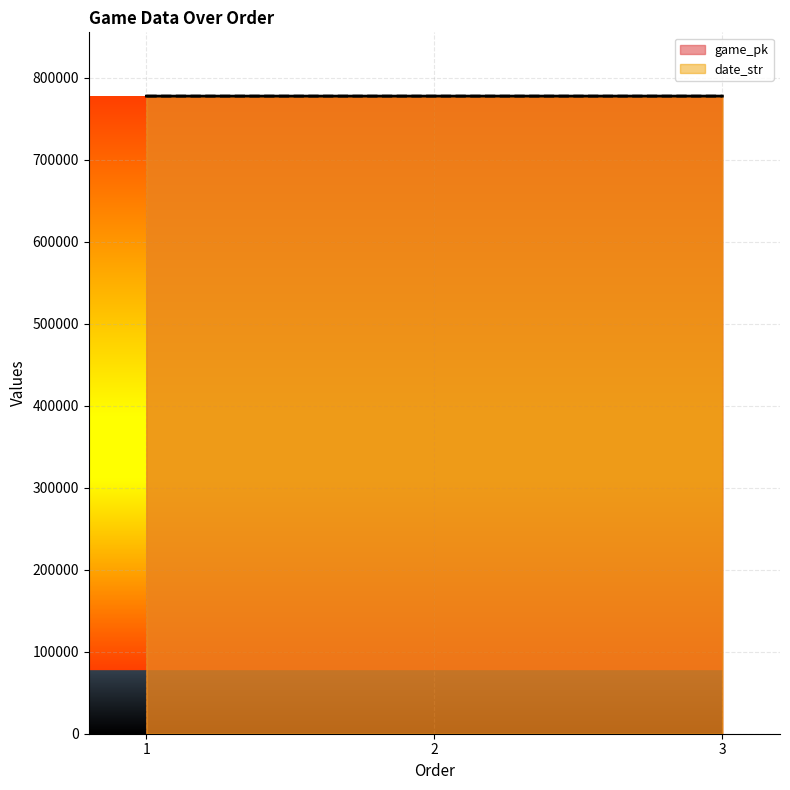

What is the difference between the date_str values at 1 and 3?

6.2